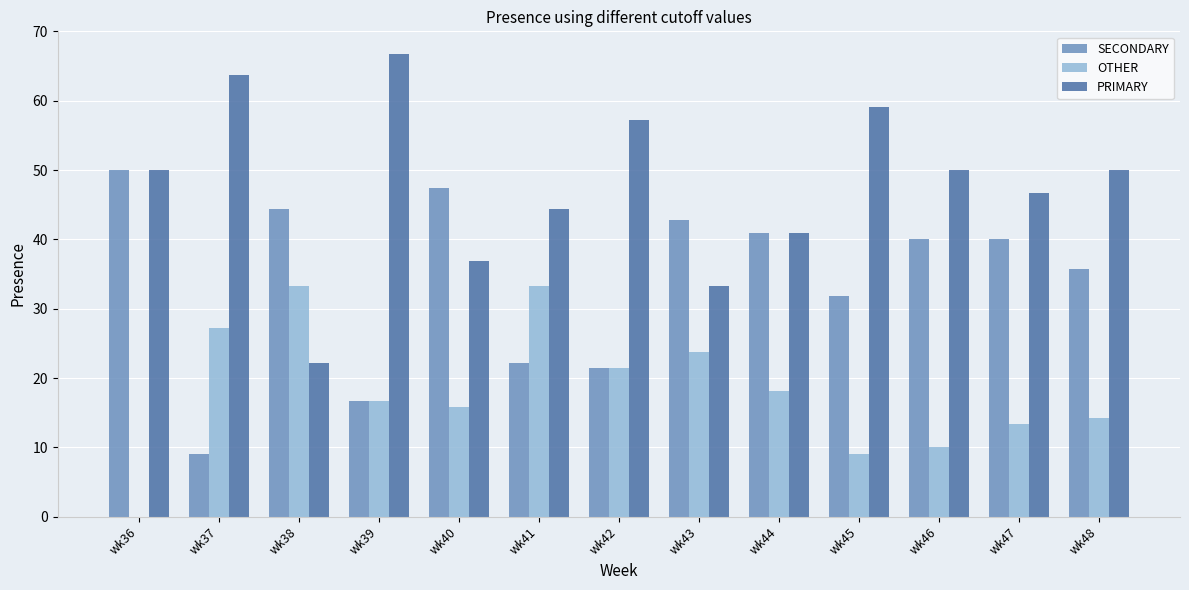

Is the value of SECONDARY at wk37 greater than the value of OTHER at wk37?

No